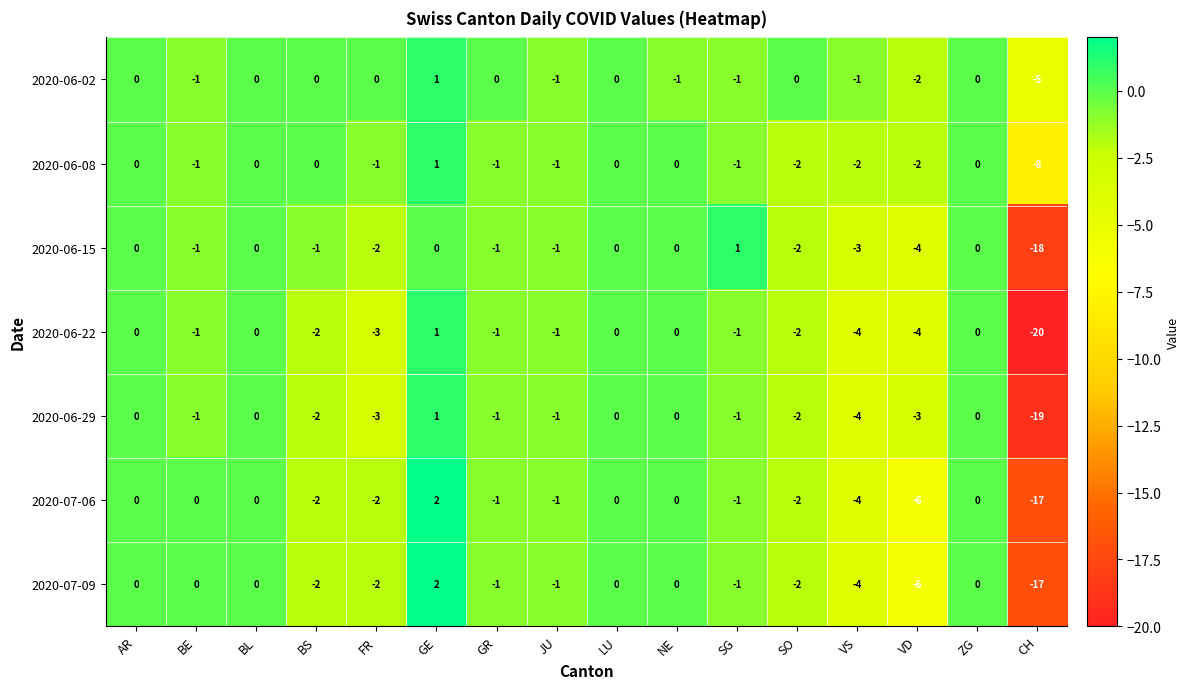

What is the difference between the maximum and second lowest values in the 2020-06-29 series?

5